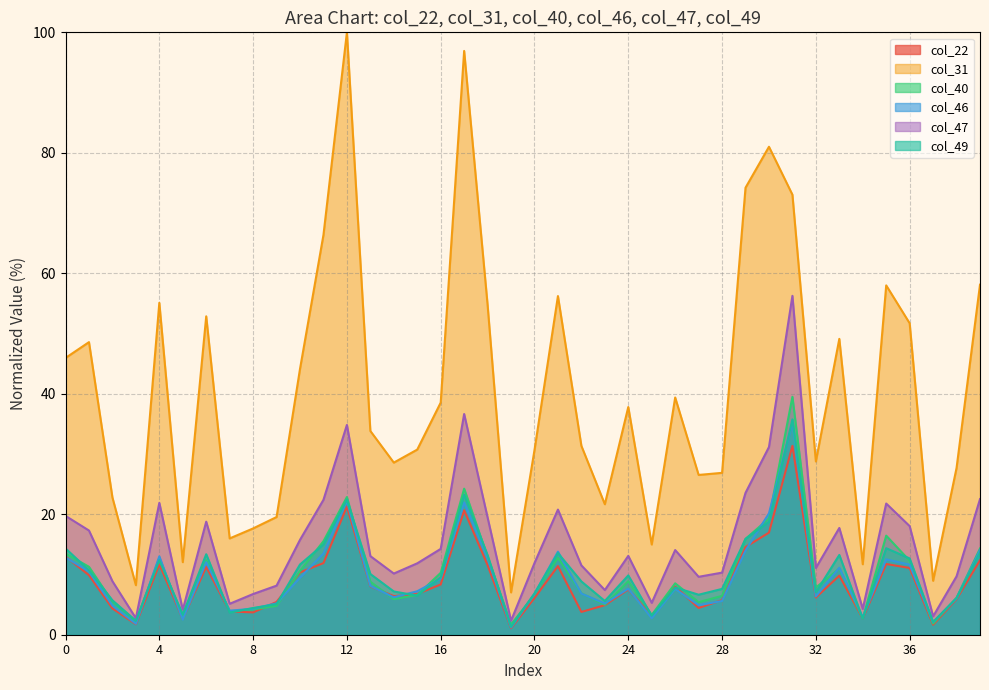

Count the number of categories in the chart.

40